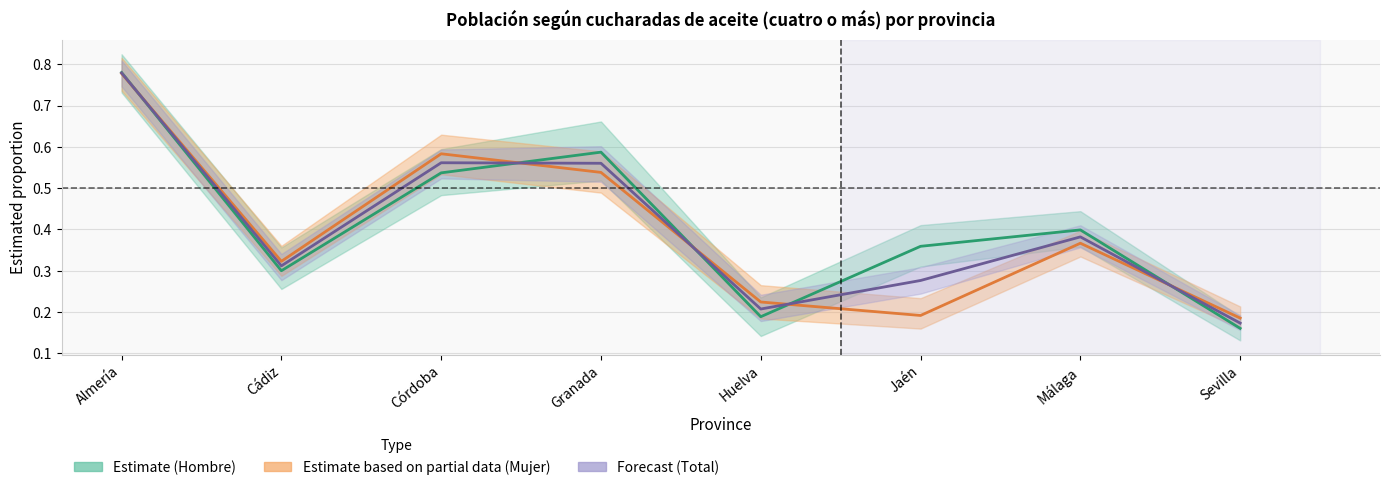

The Mujer (Partial estimate) series shows 0.2 at Huelva. True or false?

True